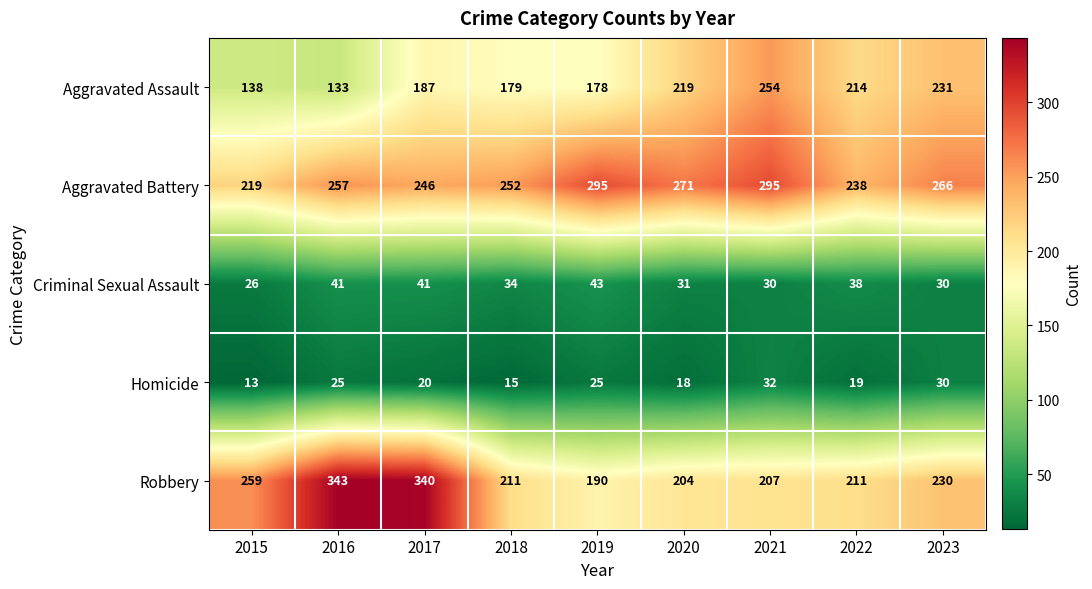

What is the difference between the second highest and minimum values in the Robbery series?

150